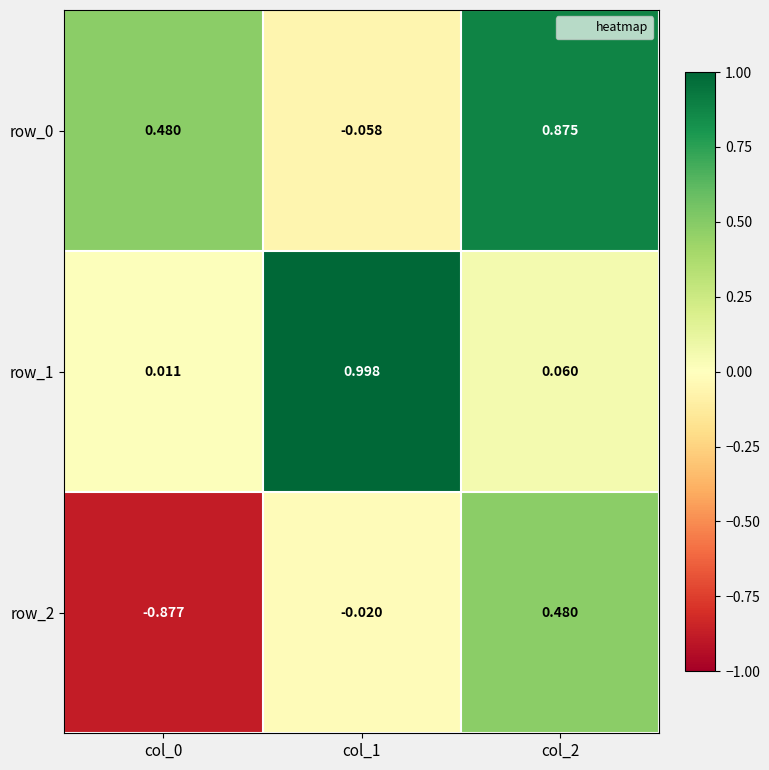

At which label is row_0 closest to 0?

col_1